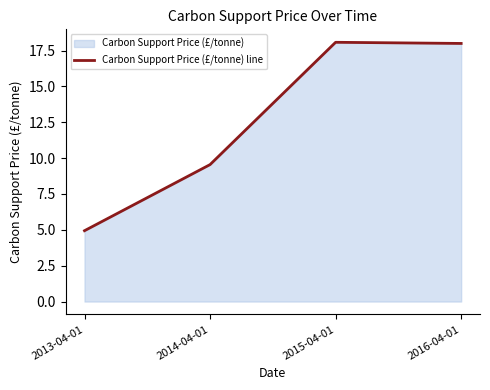

What is the ratio of the value at 2016-04-01 to the value at 2013-04-01?

3.6